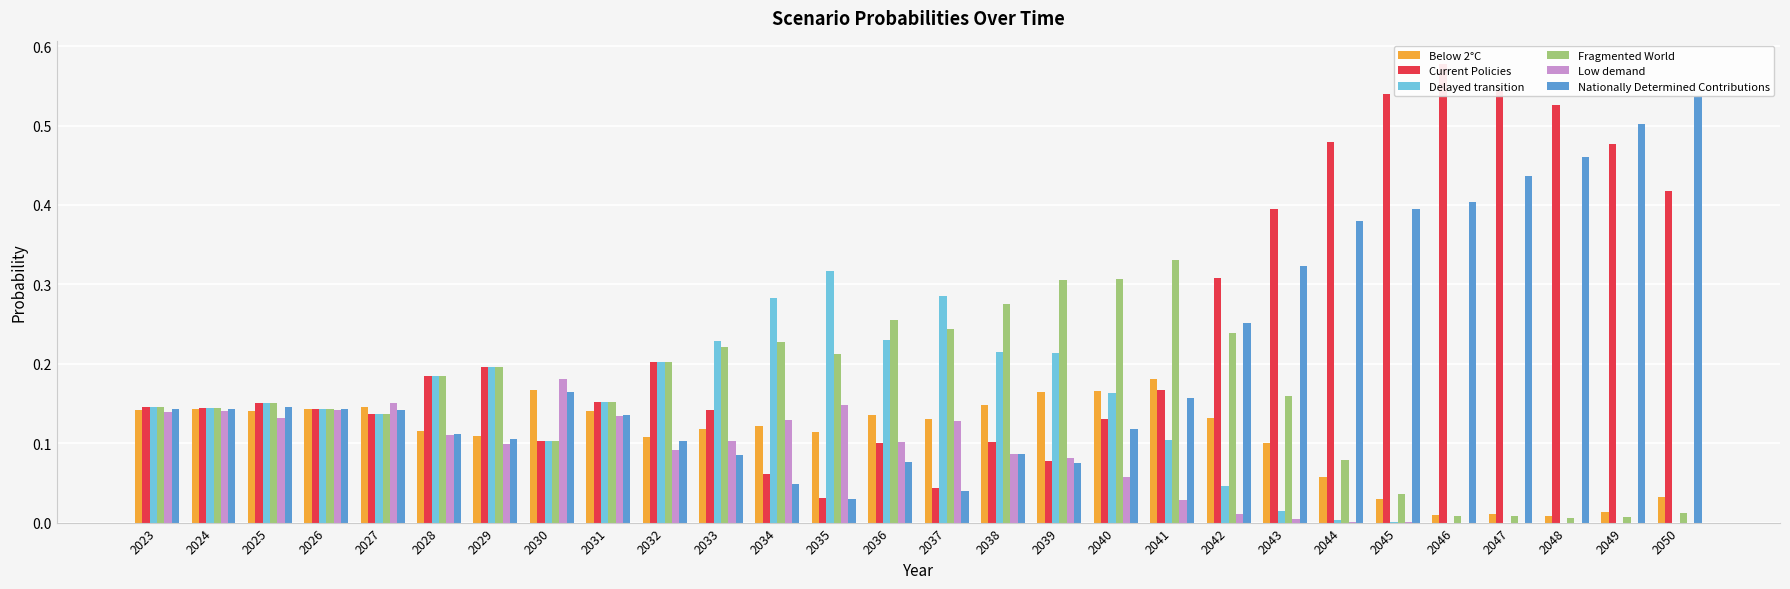

What is the difference between the maximum and minimum values in the Nationally Determined Contributions series?

0.5